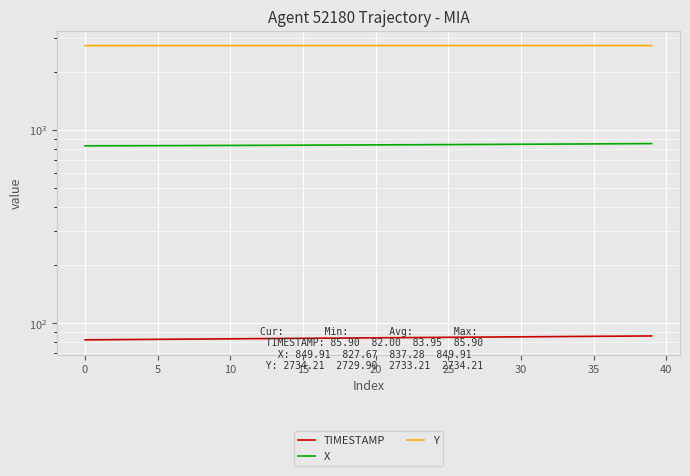

What are all the series names shown in the legend?

TIMESTAMP, X, Y